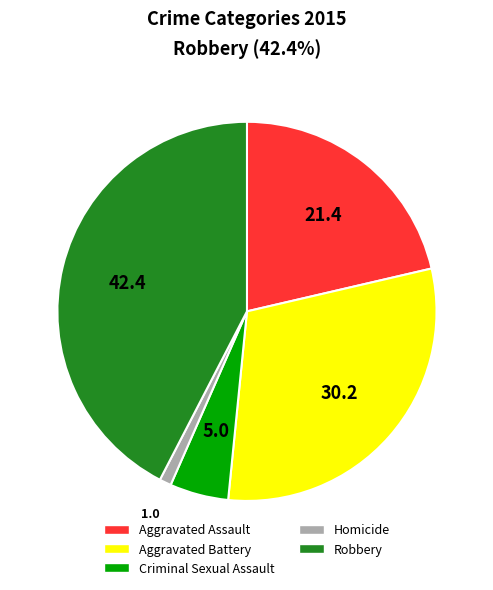

Combined, do Aggravated Assault and Robbery account for over 50%?

Yes